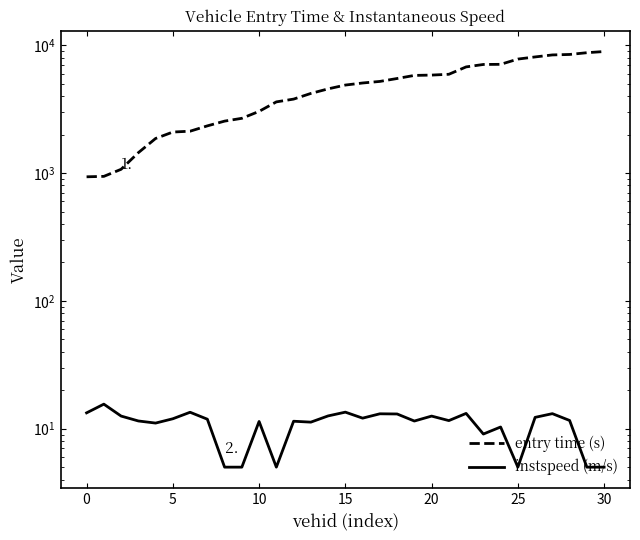

Reading left to right, list all the values displayed in this chart.

entry time (s): 935.0	942.3	1070.3	1443.8	1864.8	2094.4	2126.5	2340.4	2549.7	2682.1	3039.1	3606.2	3790.8	4198.6	4558.9	4882.8	5067.9	5212.8	5494.5	5809.9	5843.9	5929.6	6771.9	7075.2	7093.1	7797.4	8104.6	8402.9	8473.3	8746.1	8935.0
instspeed (m/s): 13.3	15.6	12.6	11.5	11.1	12.0	13.4	11.9	5.0	5.0	11.4	5.0	11.4	11.2	12.6	13.5	12.1	13.1	13.0	11.5	12.5	11.6	13.2	9.1	10.3	5.0	12.3	13.1	11.6	5.0	5.0